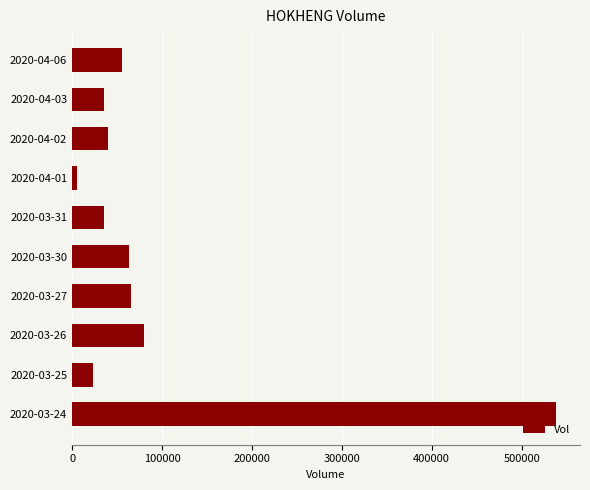

The value at 2020-04-06 is 23254. True or false?

False